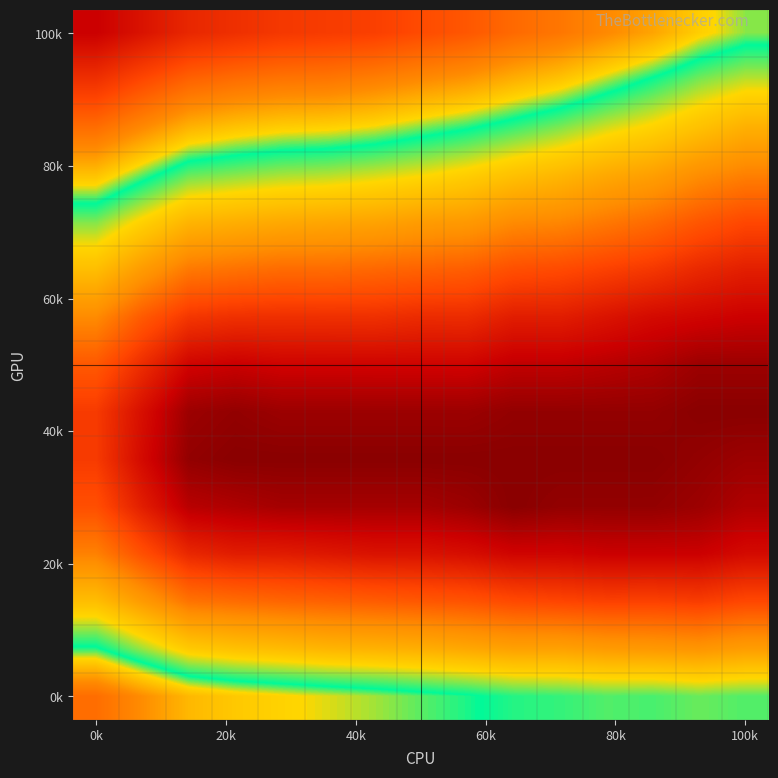

How many categories are shown in the chart?

15